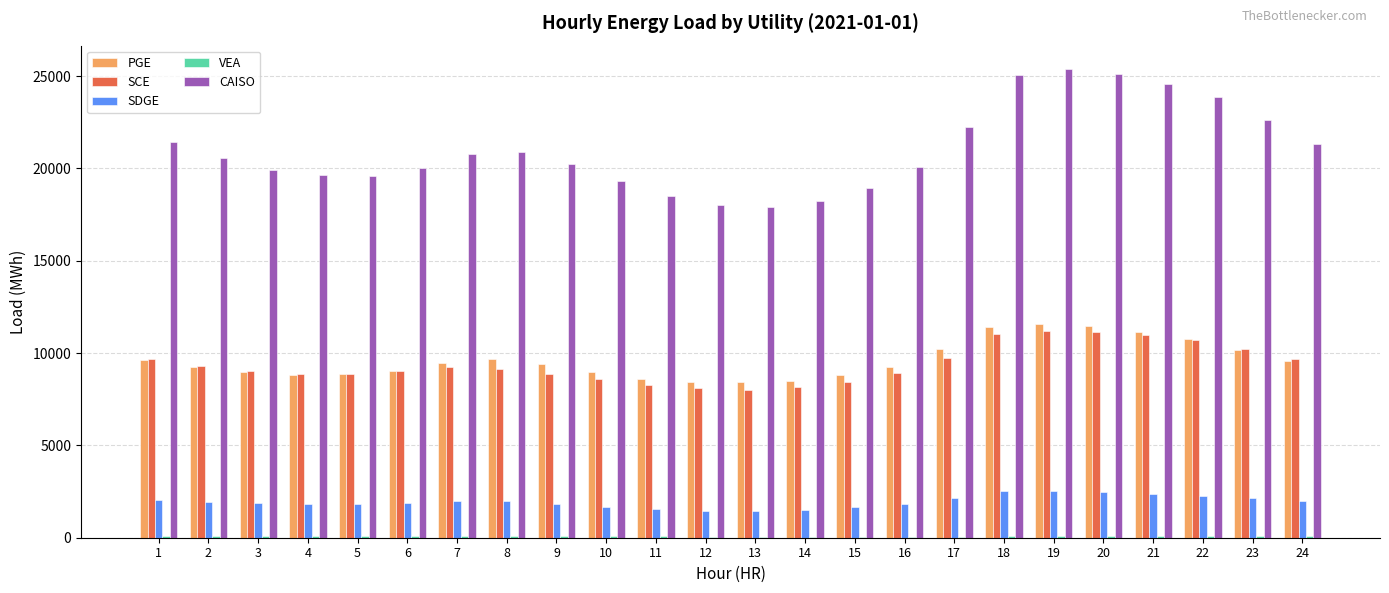

The value of PGE at 9 is 13389.0. True or false?

False